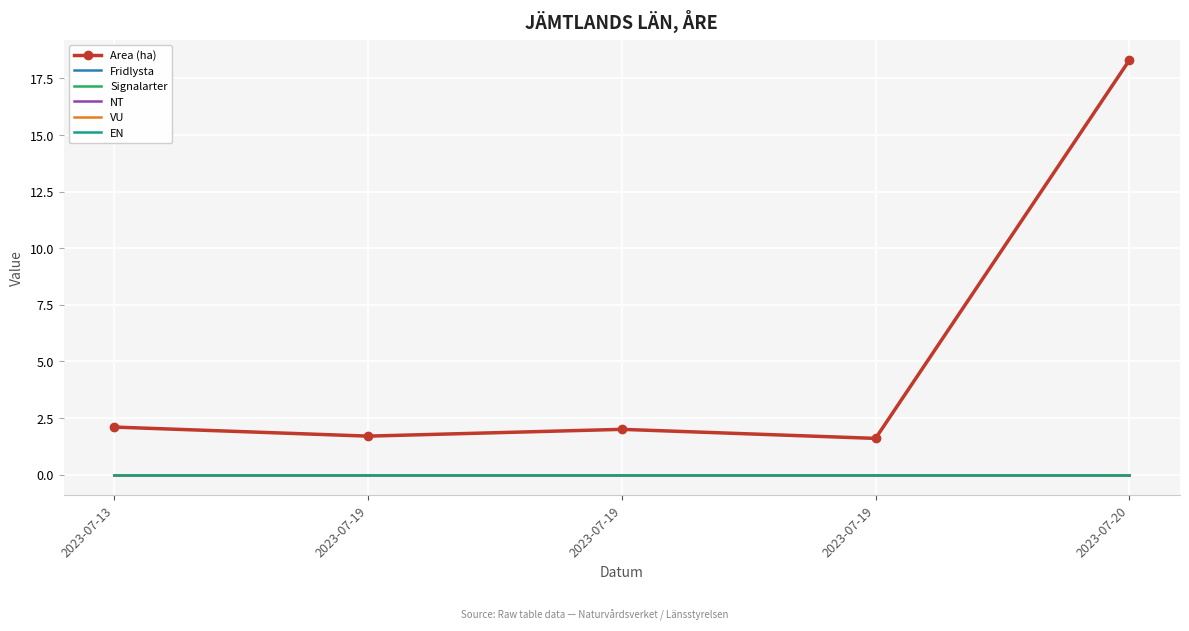

What is the greatest value displayed?

18.3